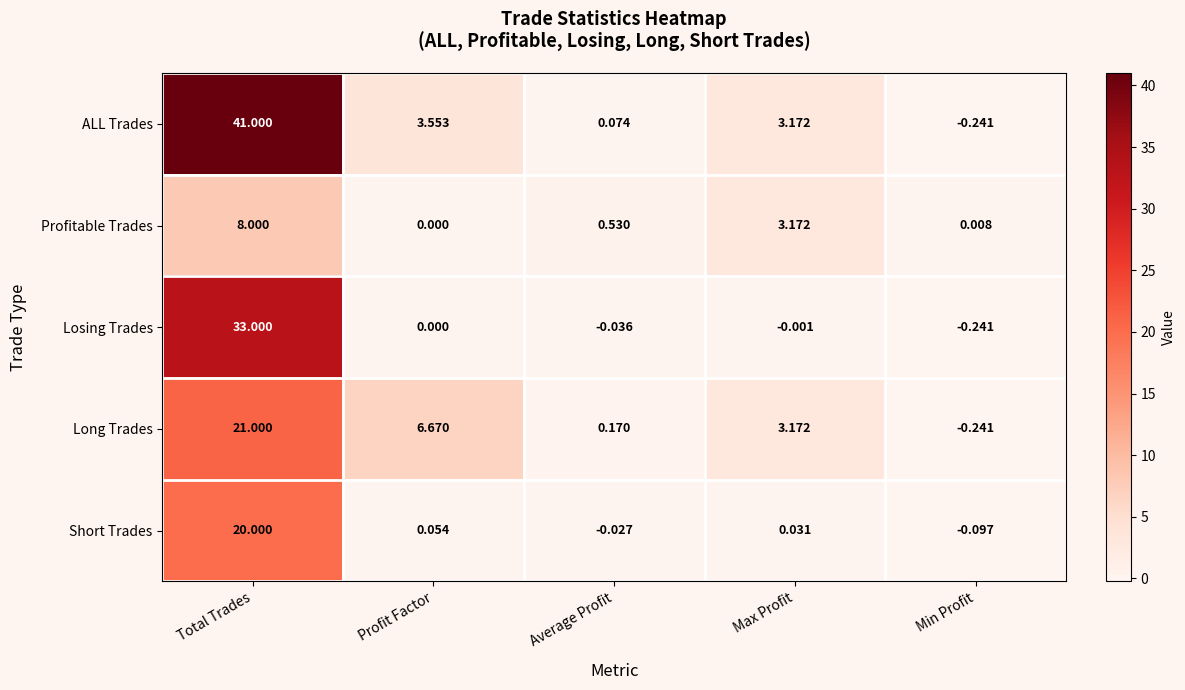

Which series has the largest range (max minus min)?

ALL Trades